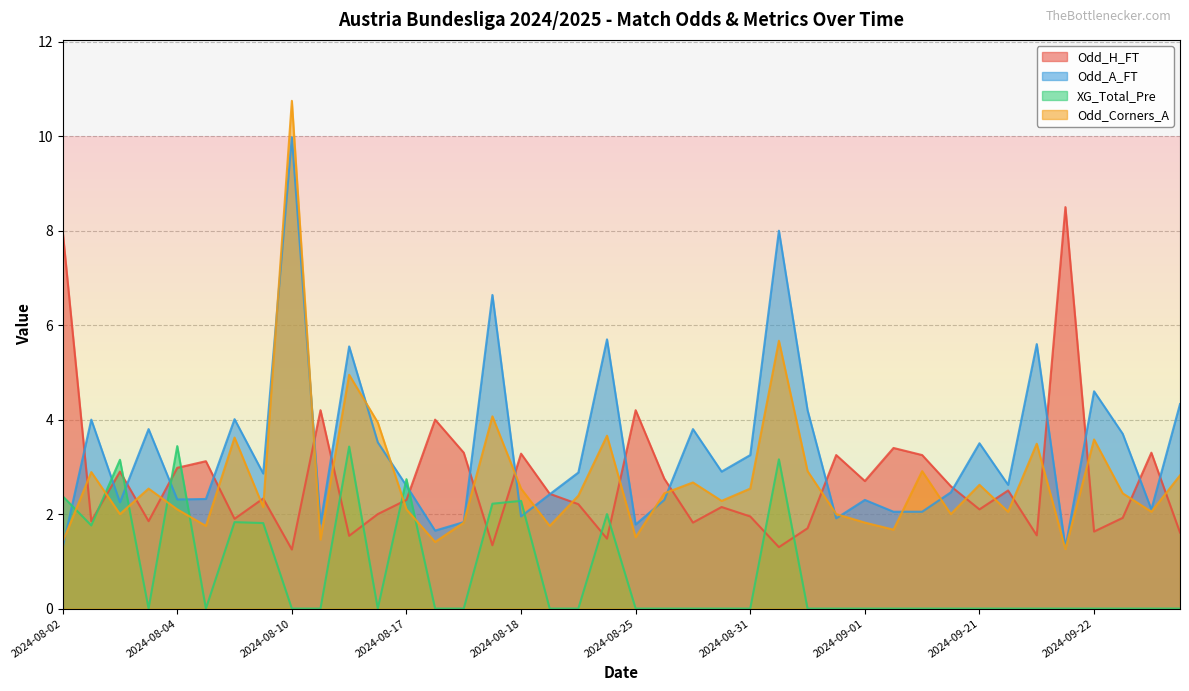

Read the Odd_H_FT value at 2024-09-21.

2.1